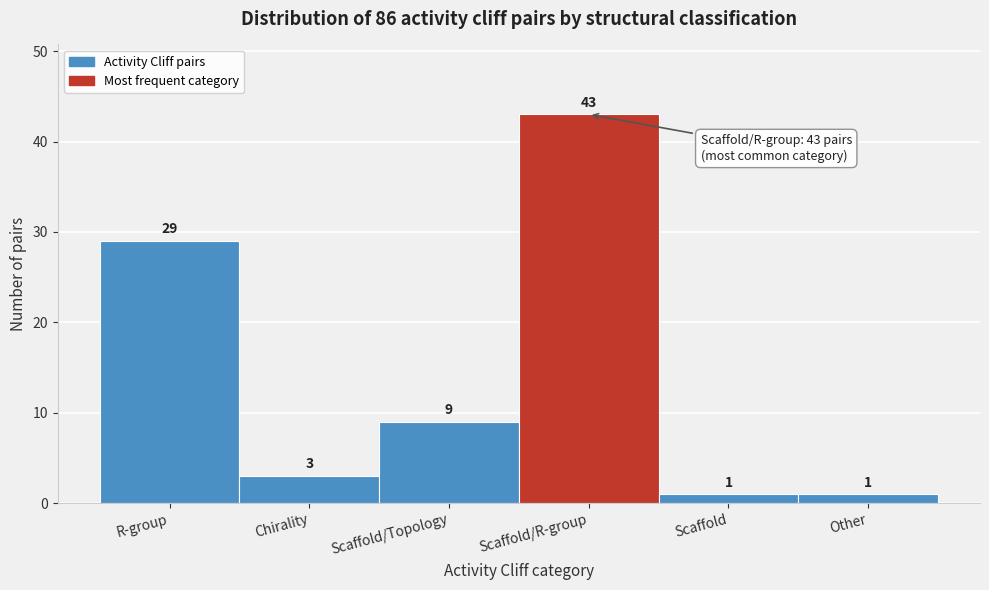

Reading left to right, extract all data points from this chart.

29	3	9	43	1	1